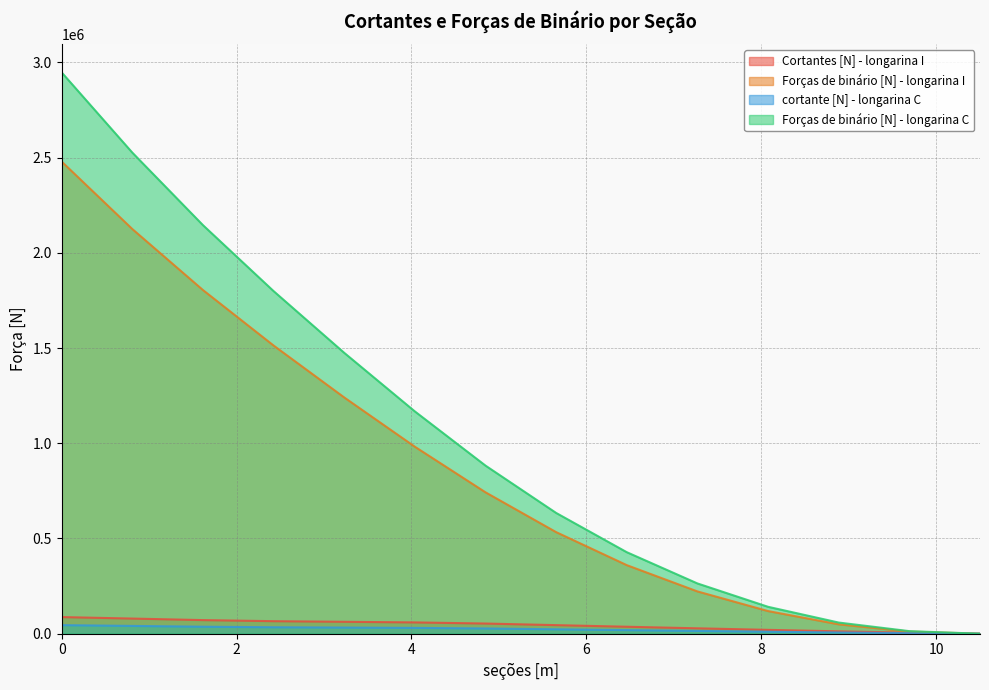

How many values in Forças de binário [N] - longarina C are above zero?

13